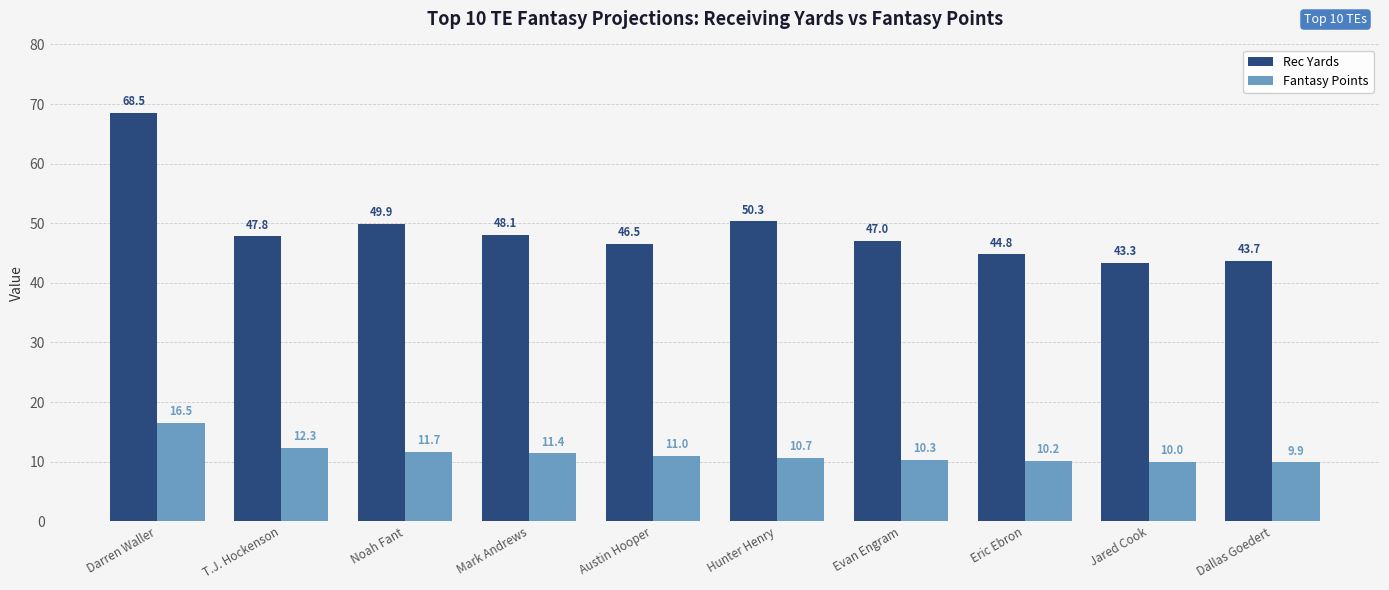

What are all the series names shown in the legend?

Rec Yards, Fantasy Points